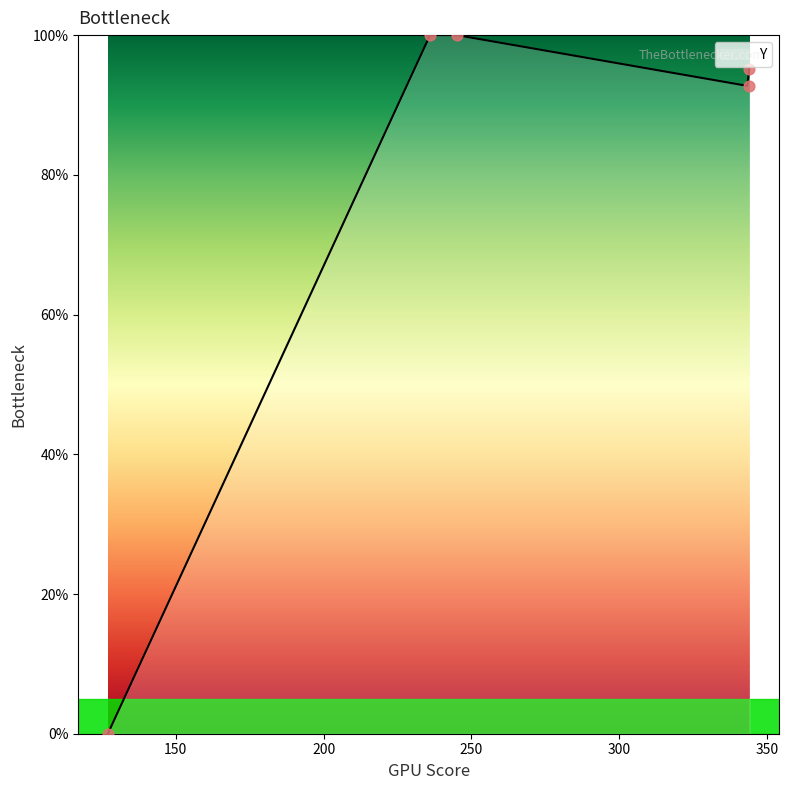

Between 245 and 236, which is larger?

245